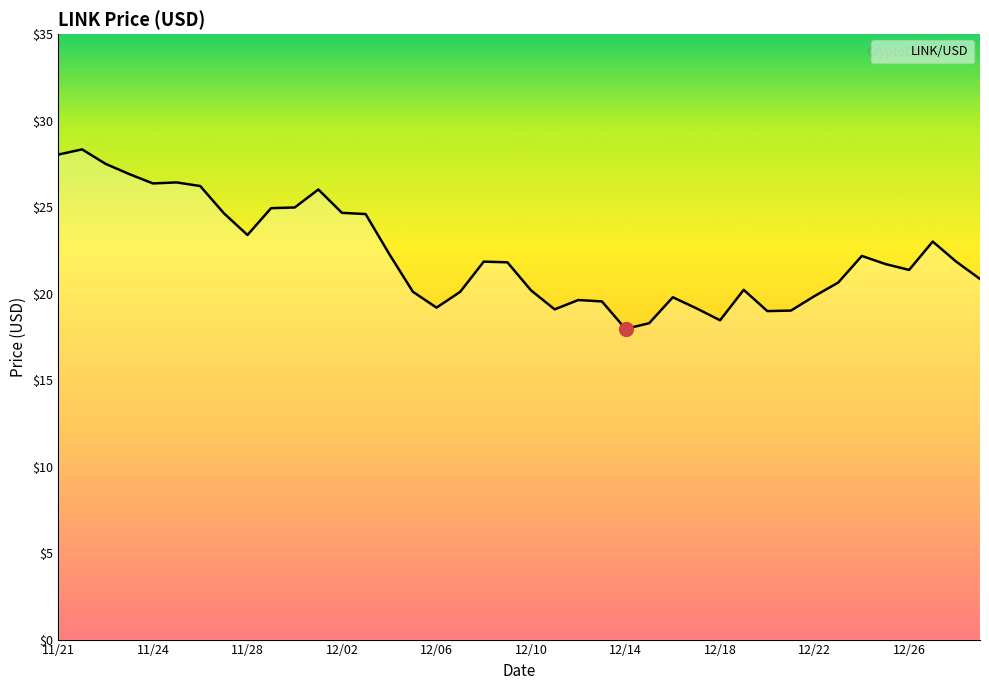

What is the difference between the maximum and minimum values?

10.4